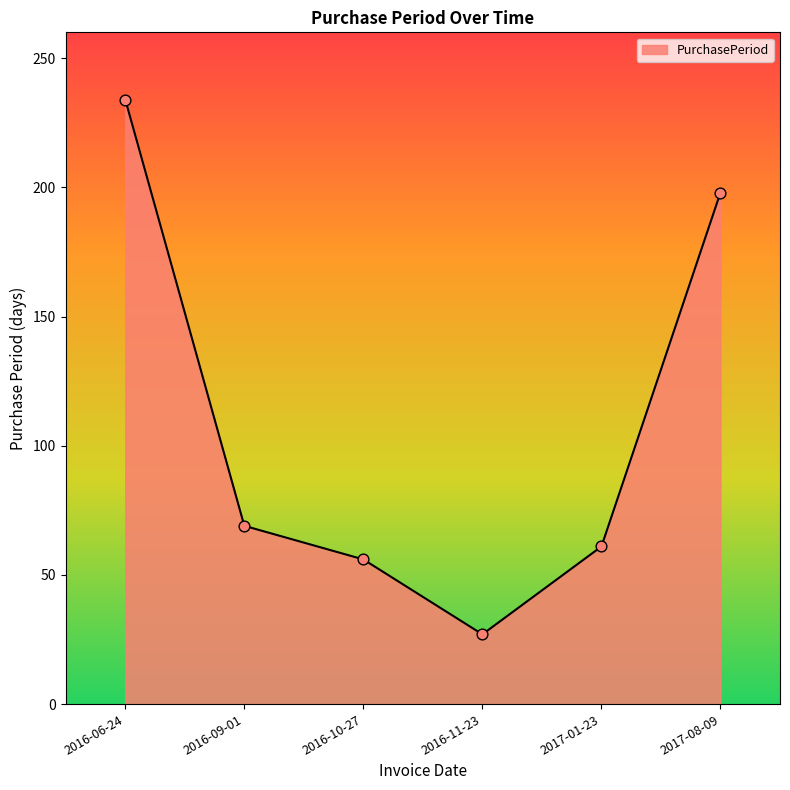

Approximately how many times larger is the value at 2017-01-23 compared to 2016-06-24?

0.3